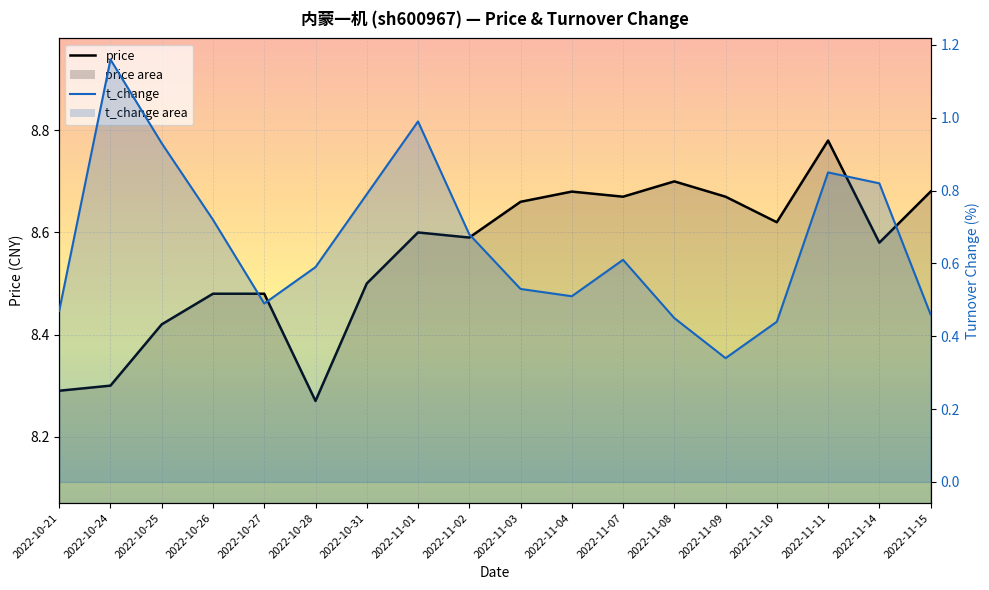

Which series changed the most between 2022-10-27 and 2022-10-31?

t_change line